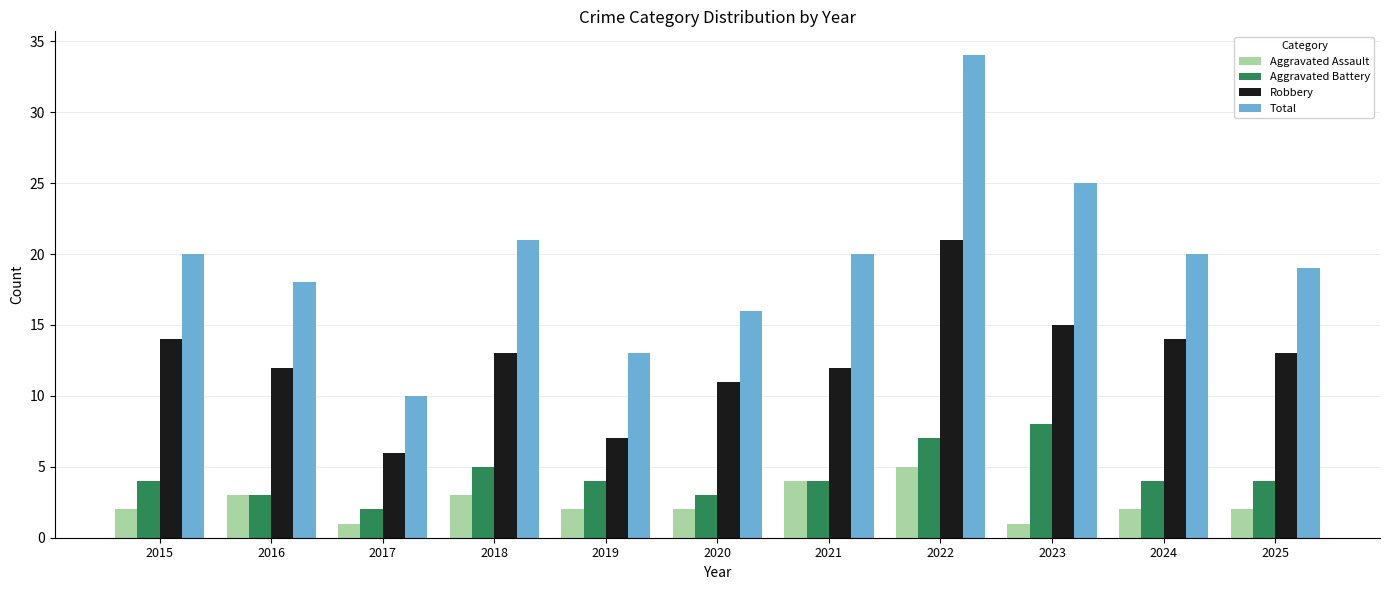

Rank the series by their maximum value, from highest to lowest.

Total, Robbery, Aggravated Battery, Aggravated Assault